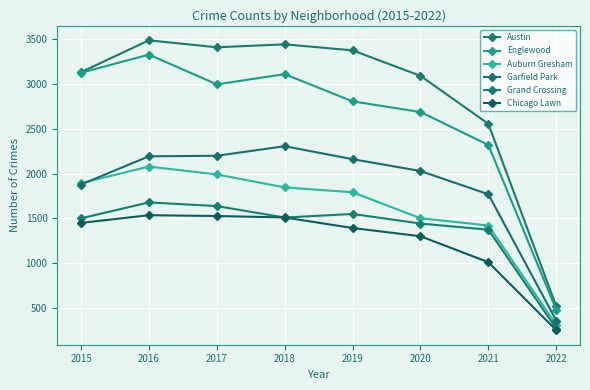

True or false: Grand Crossing and Austin cross at least once.

False